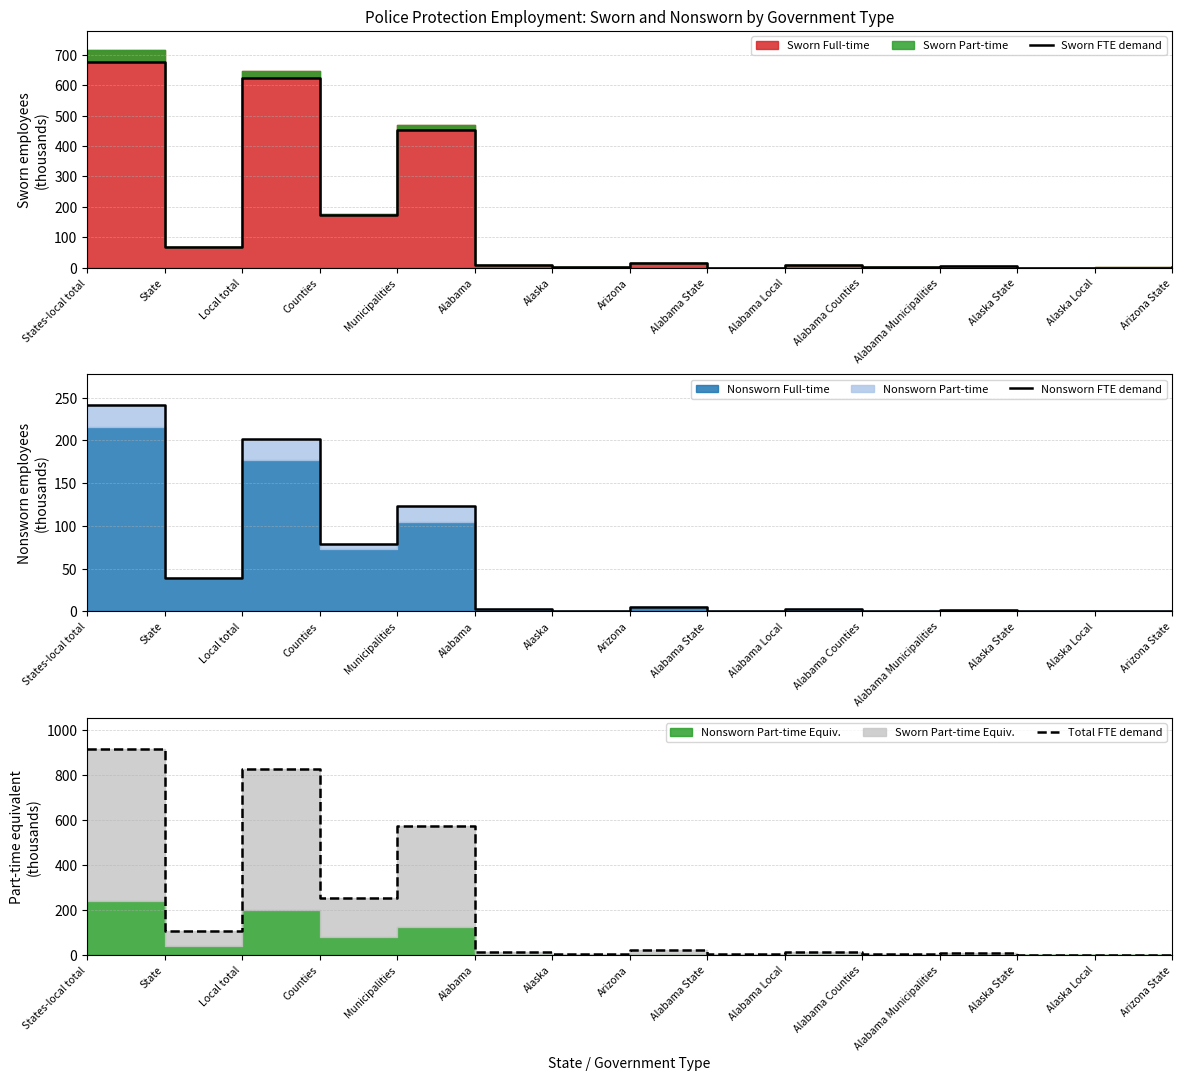

What is the sum of the Sworn FTE demand values at Arizona and Alabama?

25.9